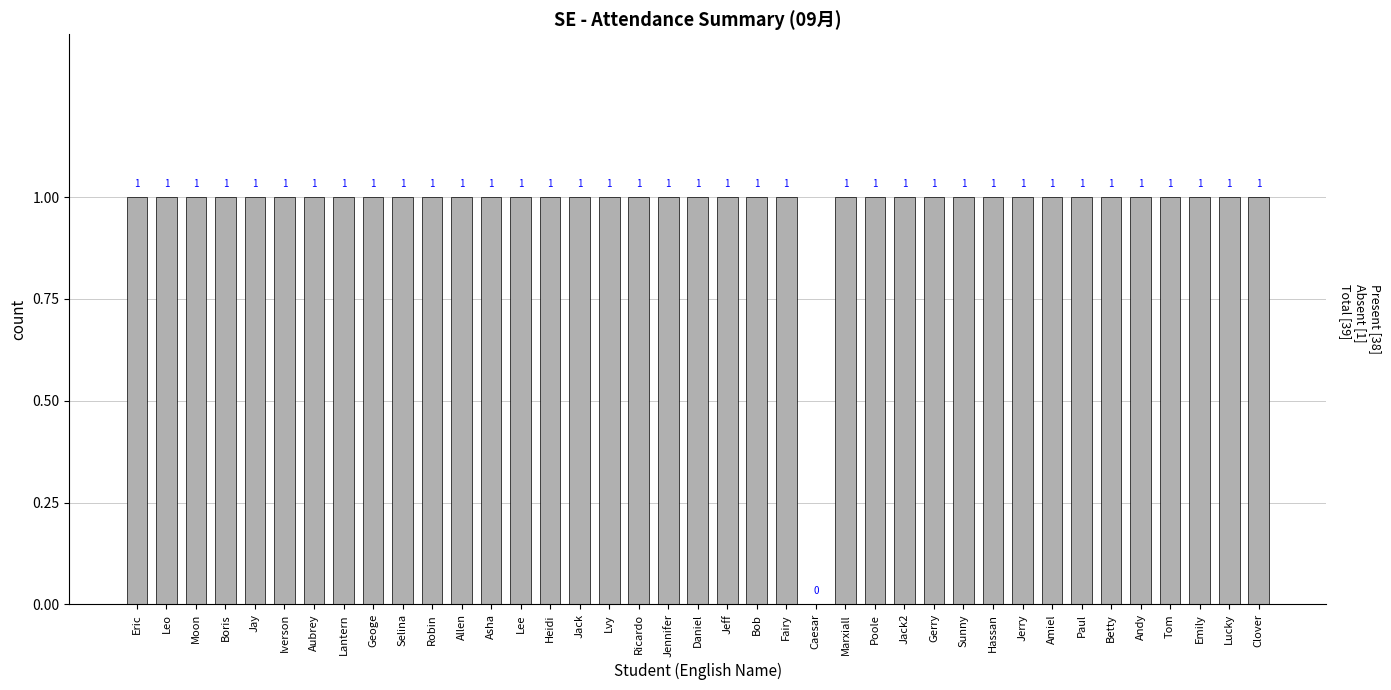

What is the approximate value at Bob?

1